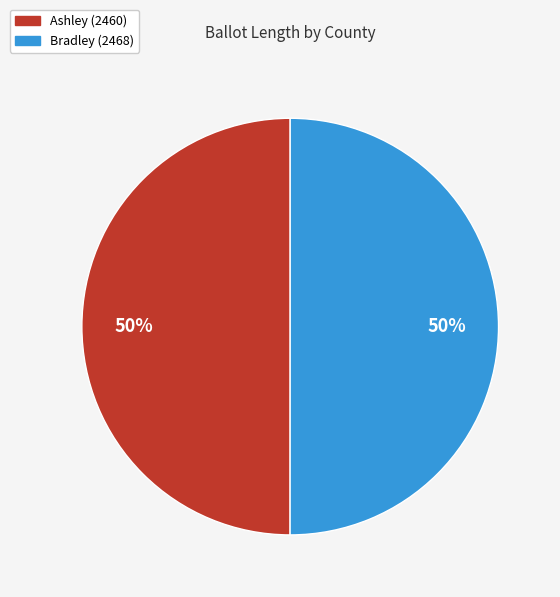

To the nearest percent, what percentage of the pie is Bradley (2468)?

50%